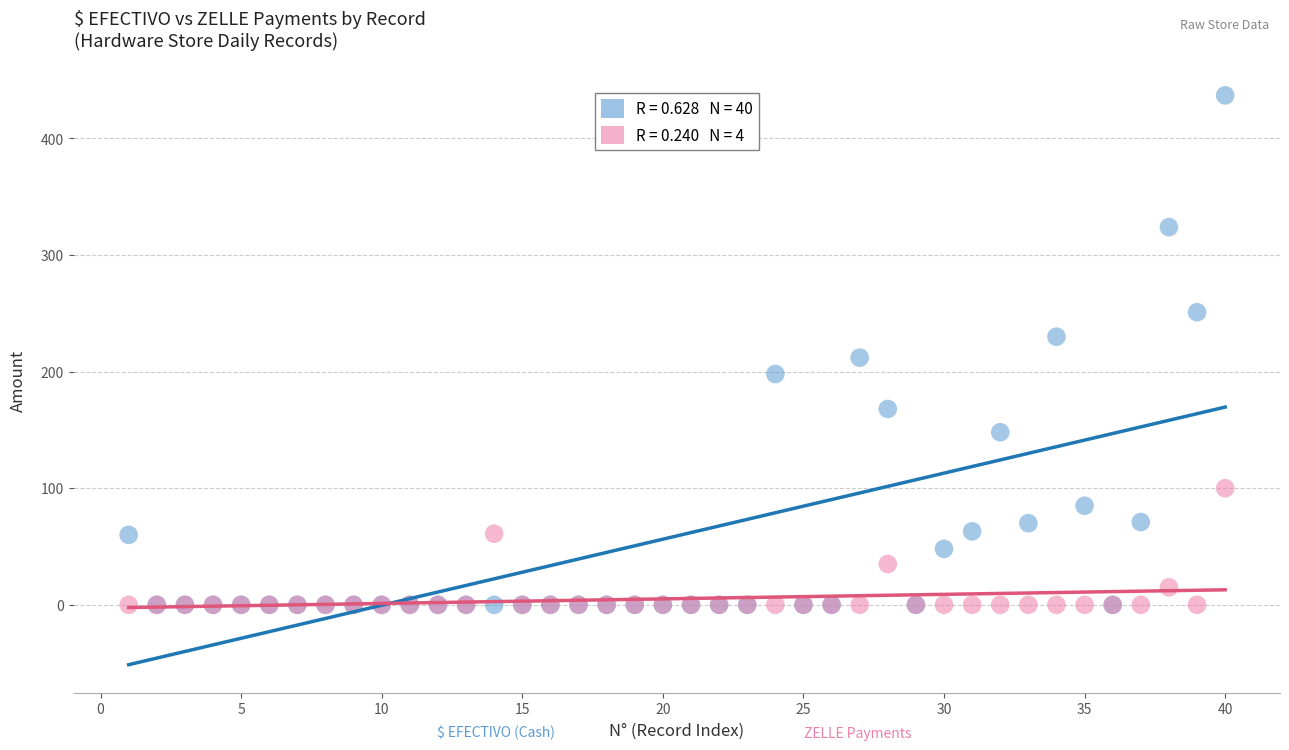

Across all series, what Y value is closest to 218?

212